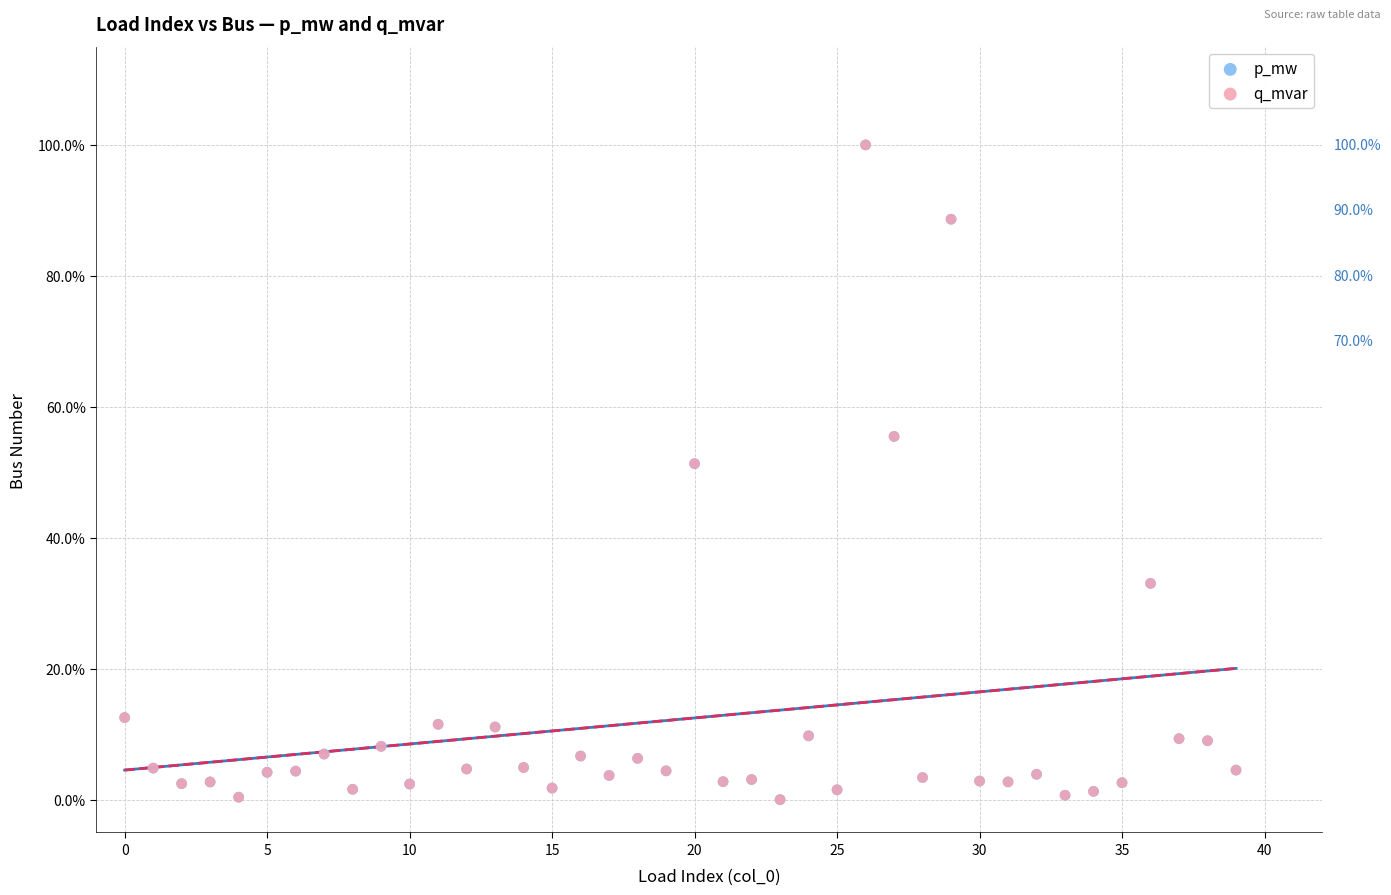

What are all the series names shown in the legend?

p_mw, q_mvar